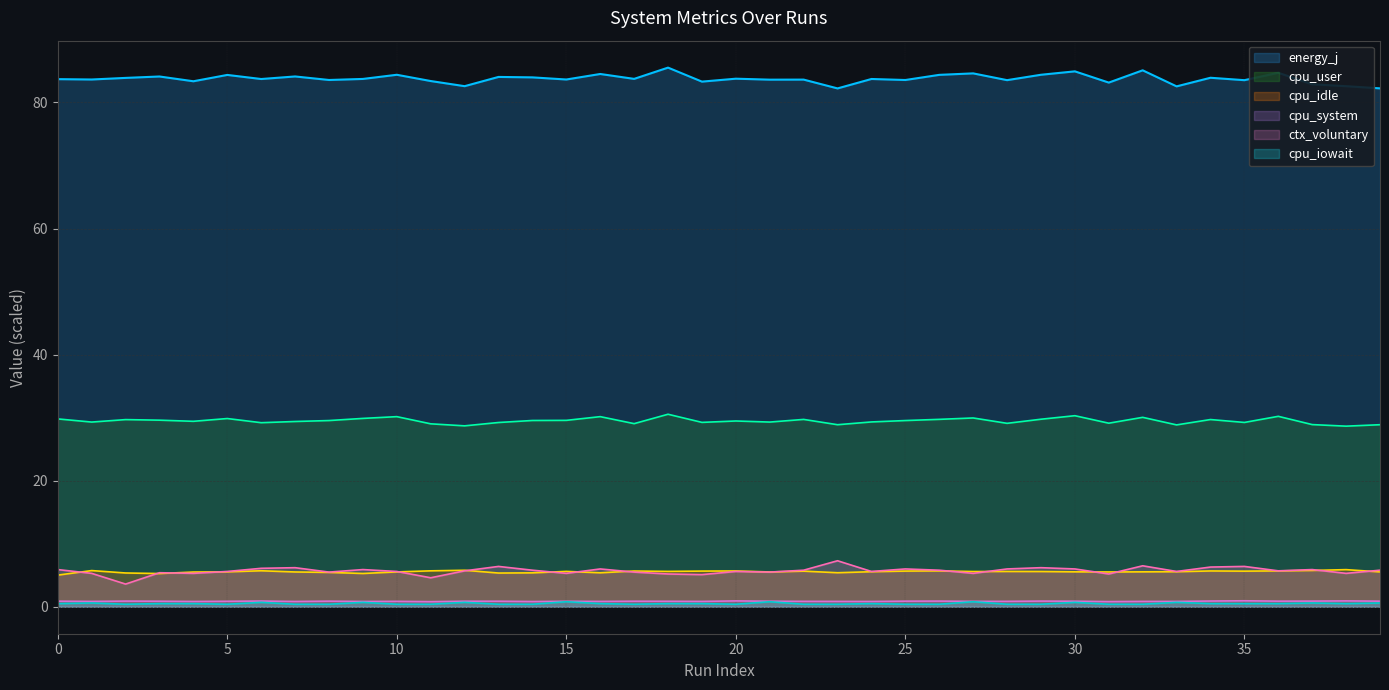

What is the difference between the maximum and minimum values in the cpu_iowait series?

0.4